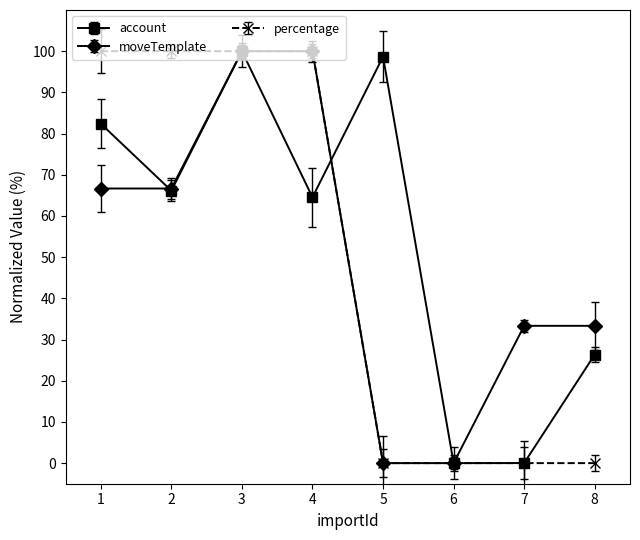

Between 8 and 6, which is larger?

8